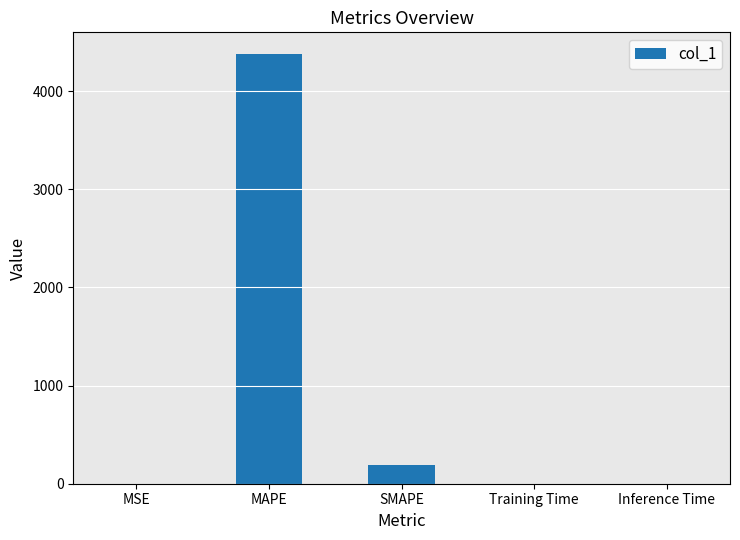

What is the change in value from MAPE to SMAPE?

-4187.4